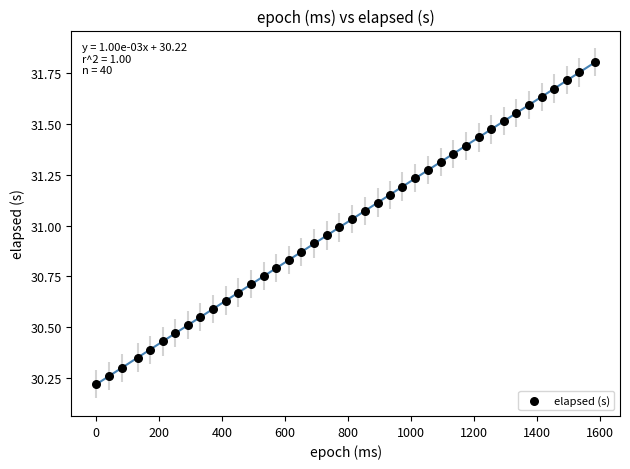

What is the range of X values (max minus min)?

1585.0